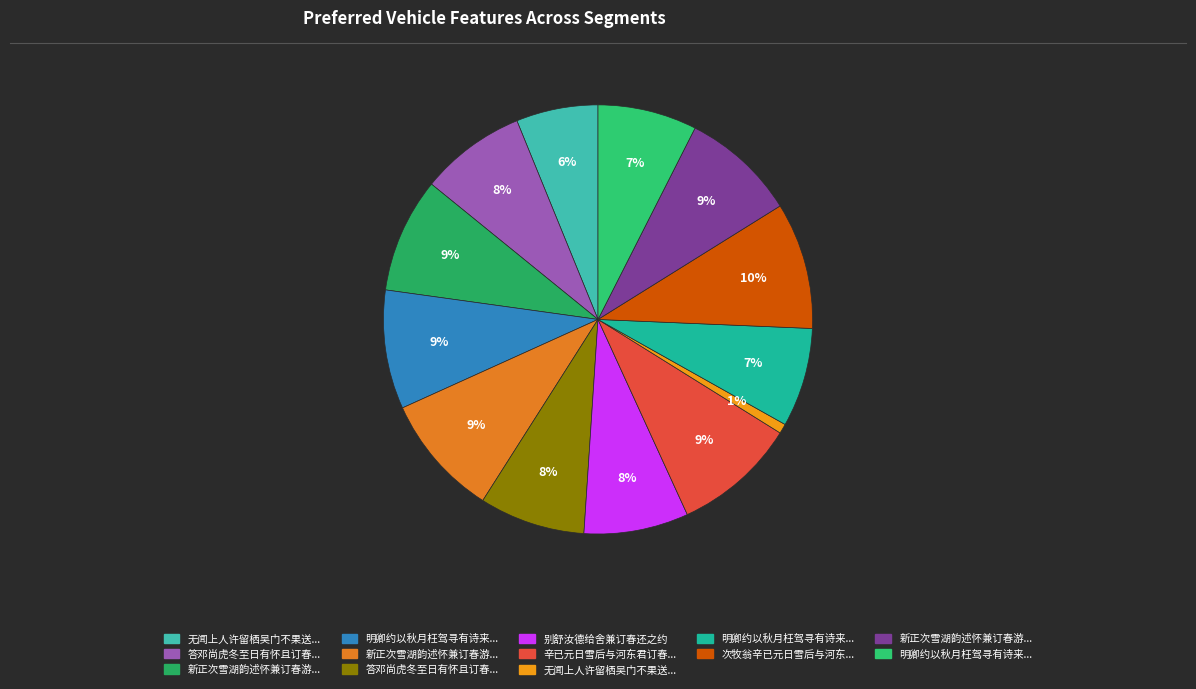

How many slices are in this pie chart?

13